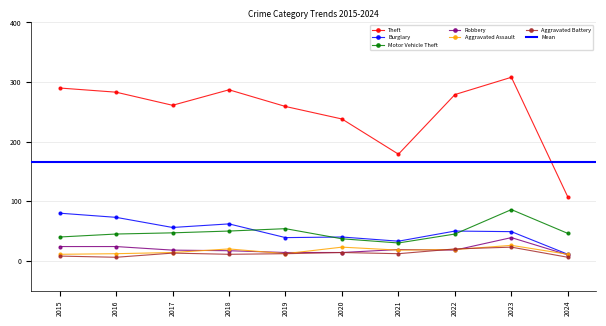

What is the value of the Robbery point at the 1st from the left?

24